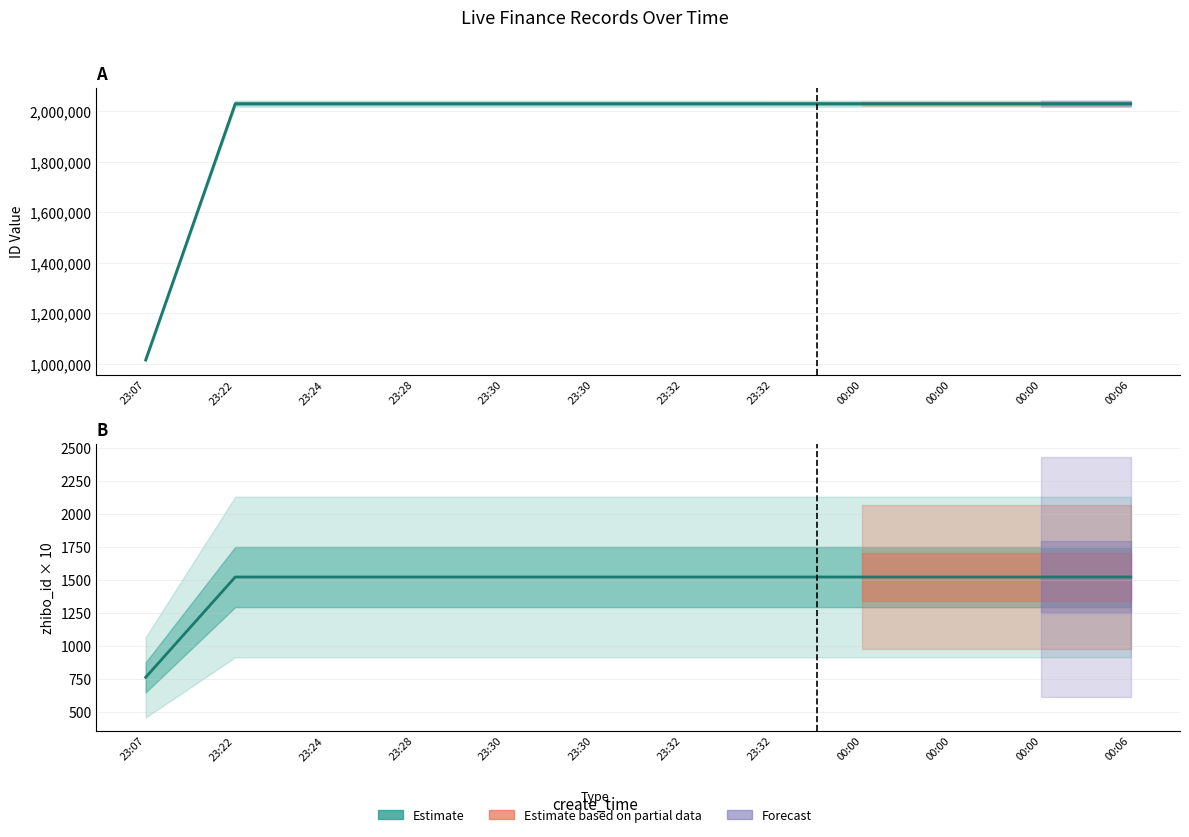

What is the difference between the maximum and minimum values in the id series?

1015314.5